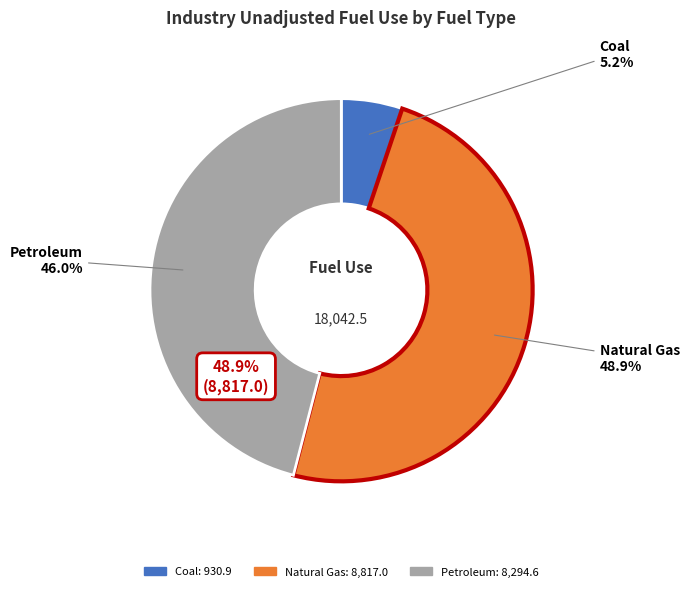

Is there any slice that represents more than half of the pie?

No